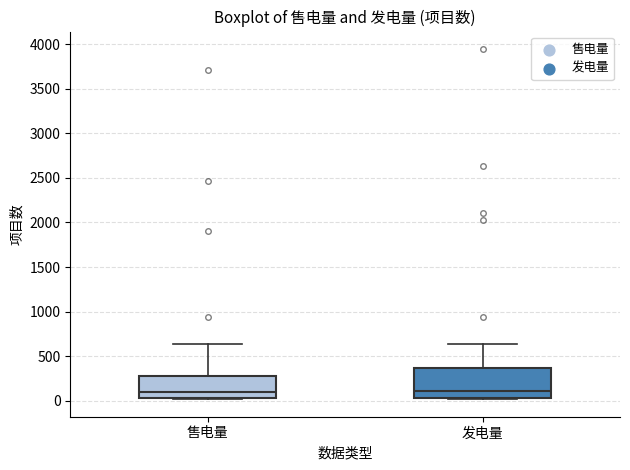

Which box is the tallest, from its lower edge to its upper edge?

发电量